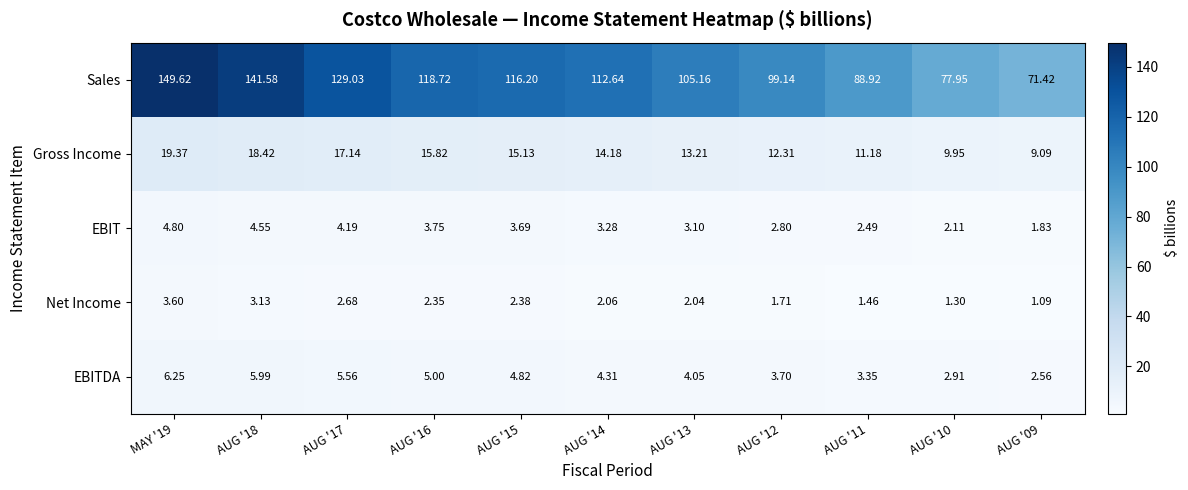

Which series changed the most between AUG '16 and AUG '15?

Sales